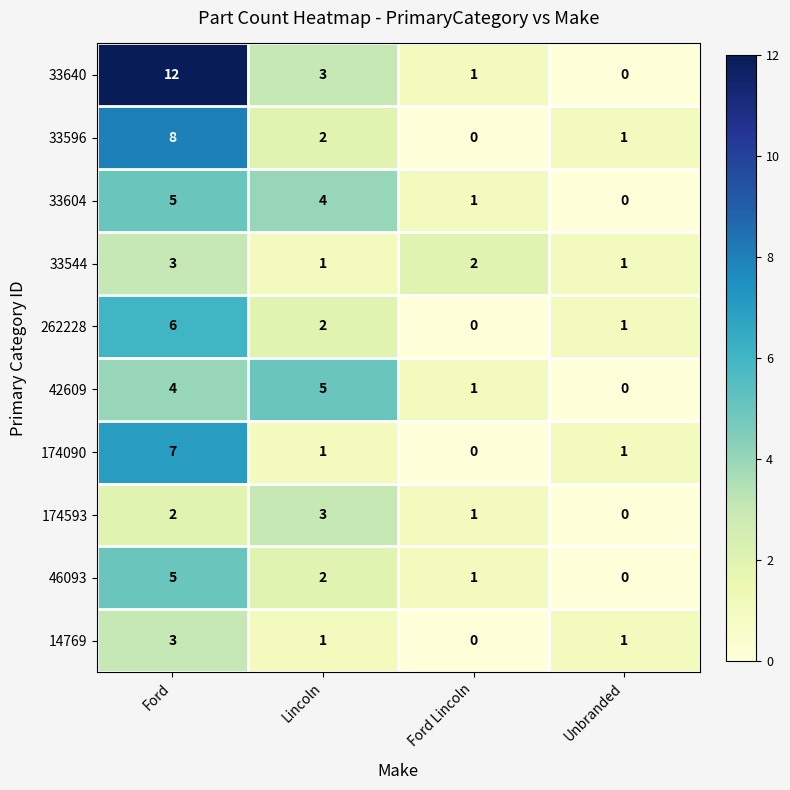

How many categories are shown in the chart?

4